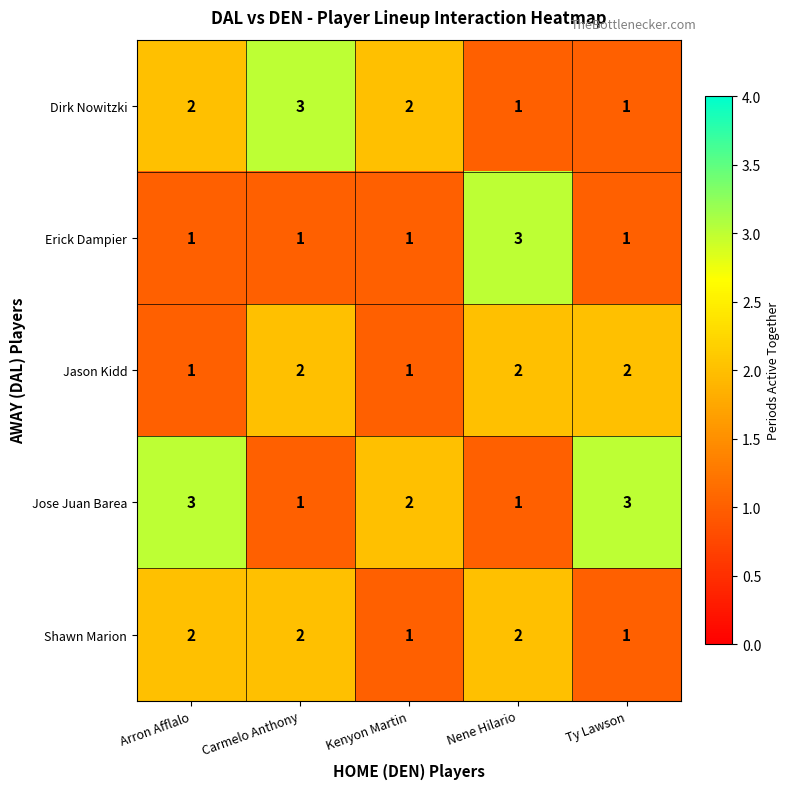

The Dirk Nowitzki series shows 0 at Nene Hilario. True or false?

False